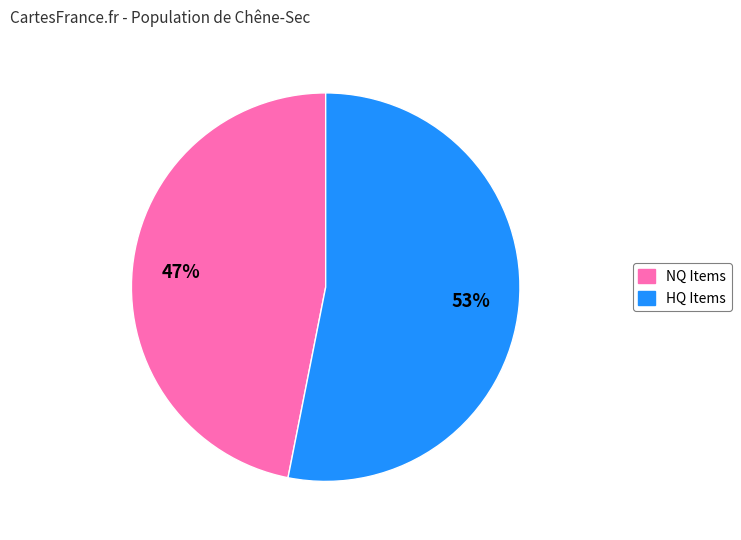

To the nearest percent, what is the average slice percentage?

50%